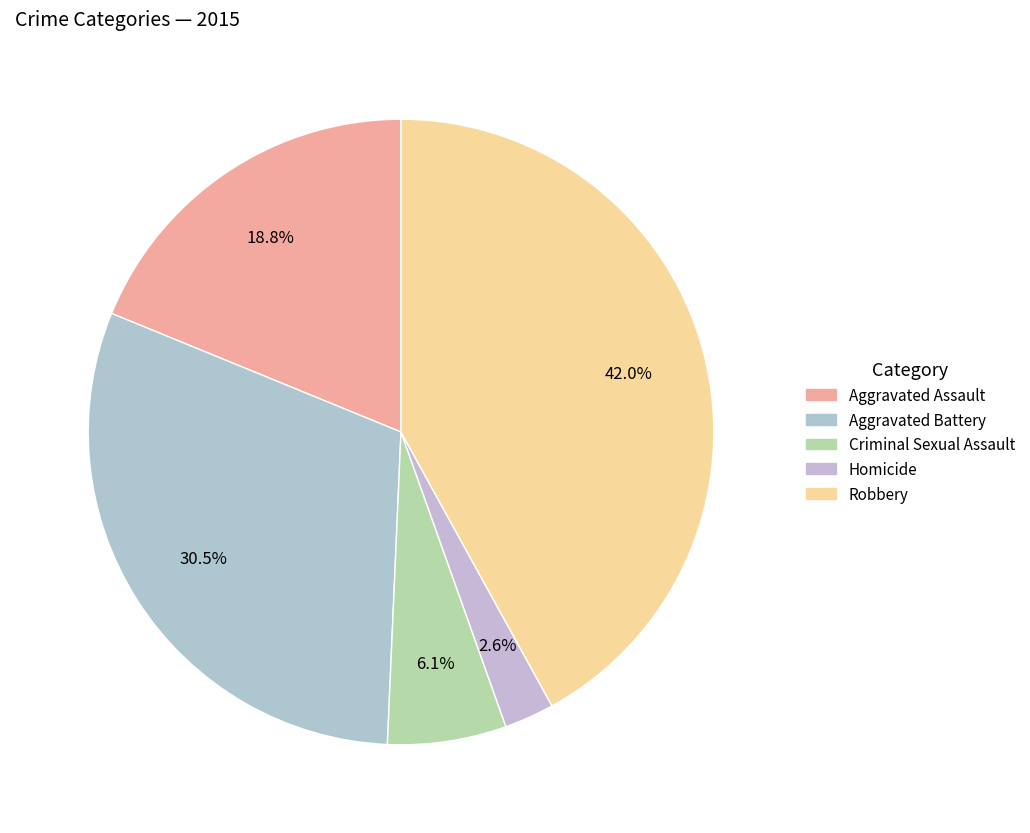

What is the change in value from Aggravated Battery to Criminal Sexual Assault?

-123